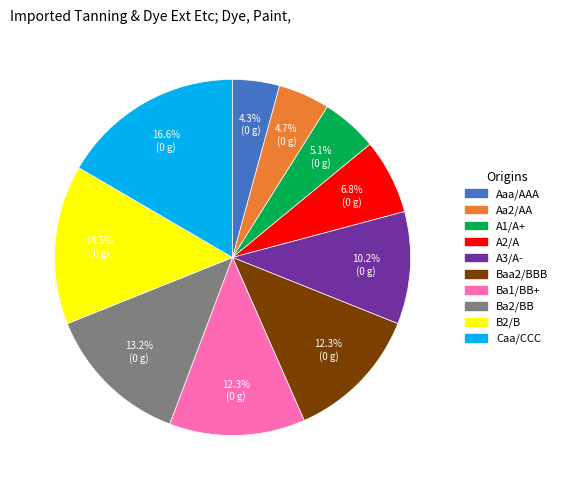

True or false: Baa2/BBB accounts for 12% of the total.

True